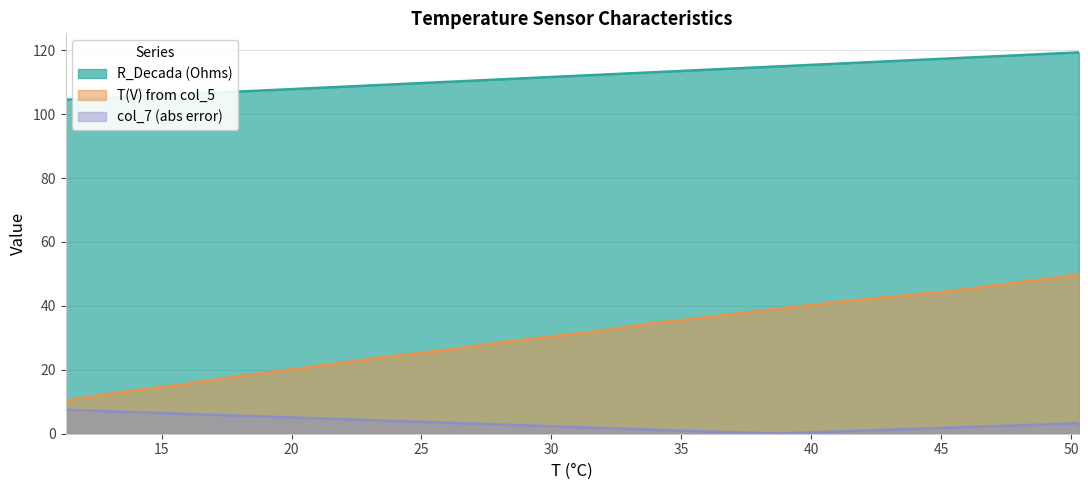

Is the value of col_7 (abs error) at 38.7 greater than the value of R_Decada (Ohms) at 13.3?

No